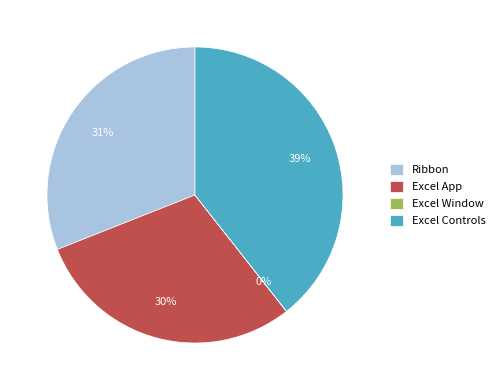

Between Excel App and Ribbon, which is larger?

Ribbon